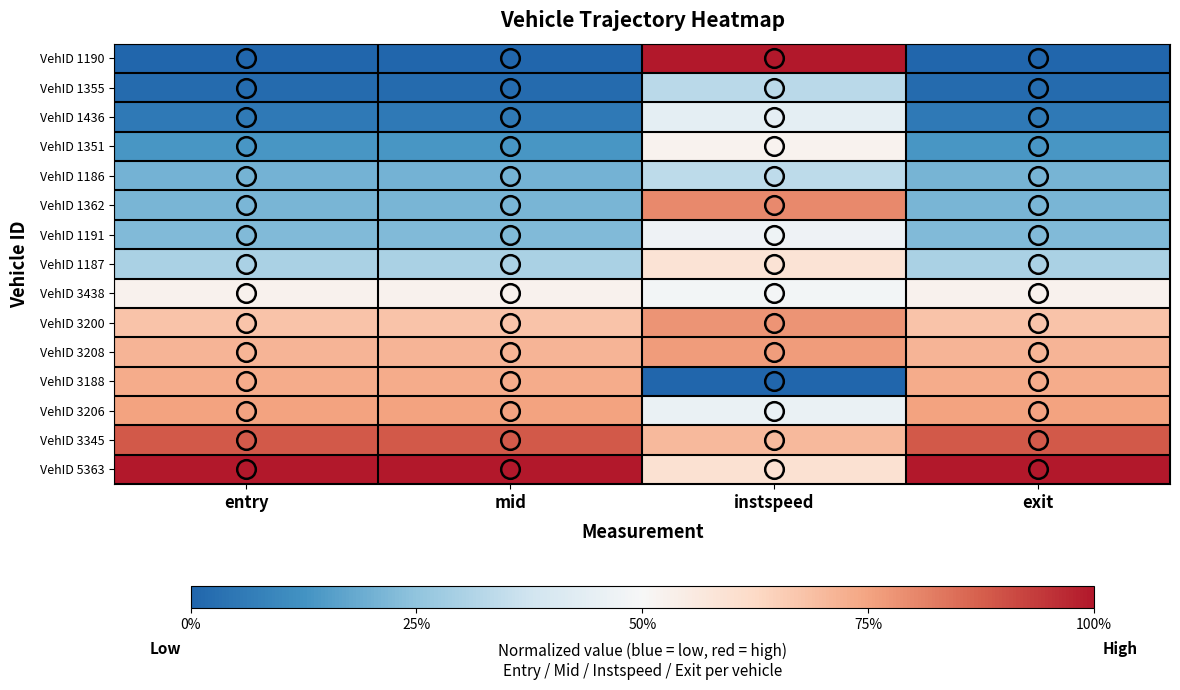

How many distinct data groups are displayed?

15